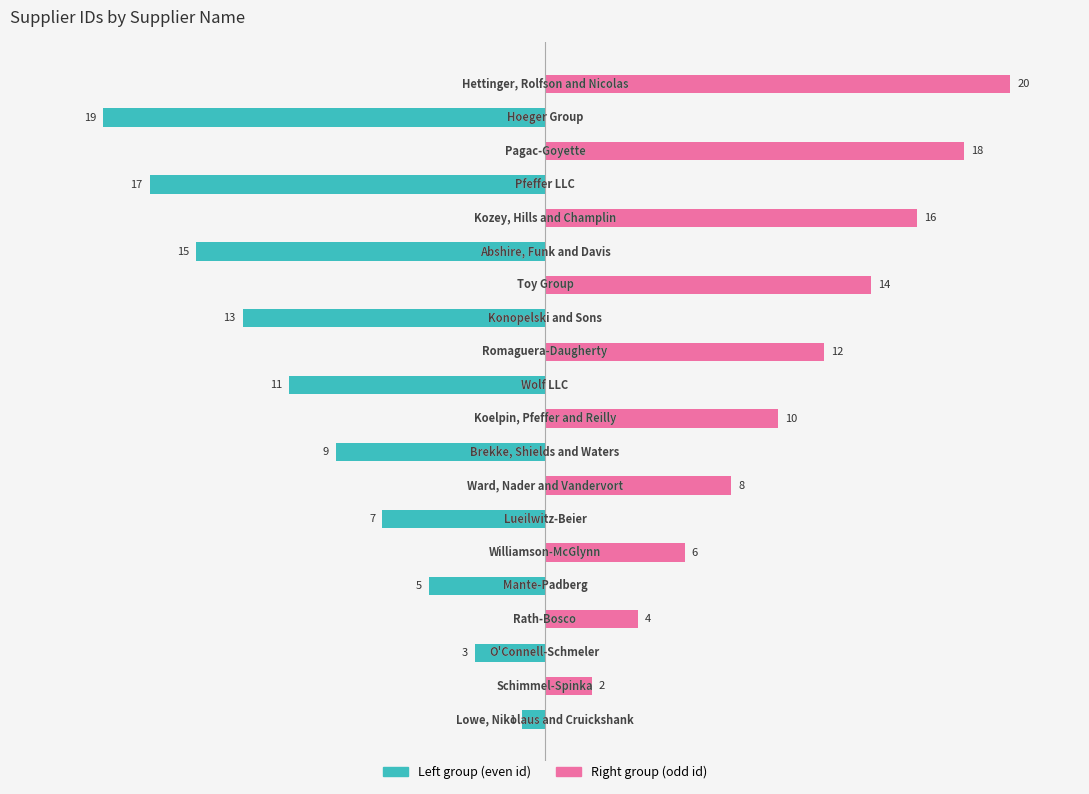

What is the greatest value displayed?

20